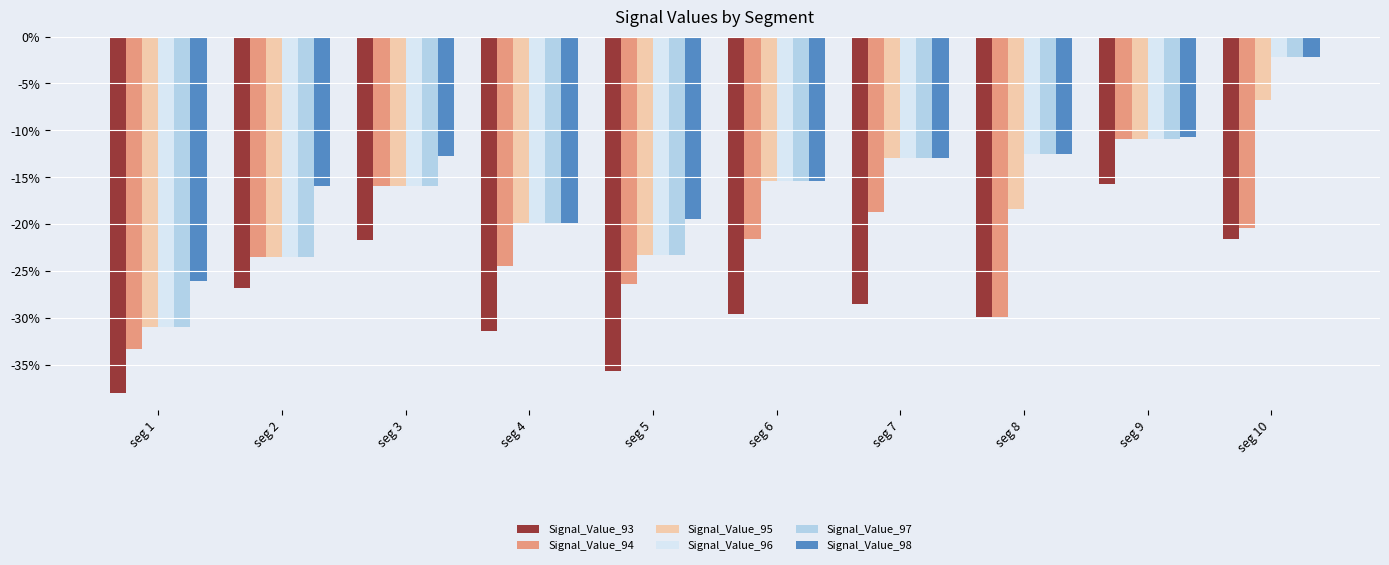

What are all the series names shown in the legend?

Signal_Value_93, Signal_Value_94, Signal_Value_95, Signal_Value_96, Signal_Value_97, Signal_Value_98